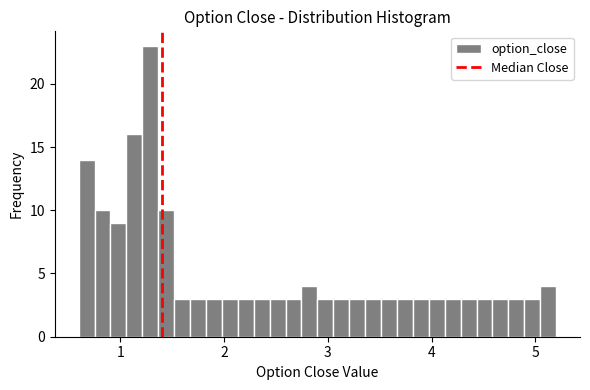

Read against the x-axis, roughly where is the centre of the tallest bar?

1.3